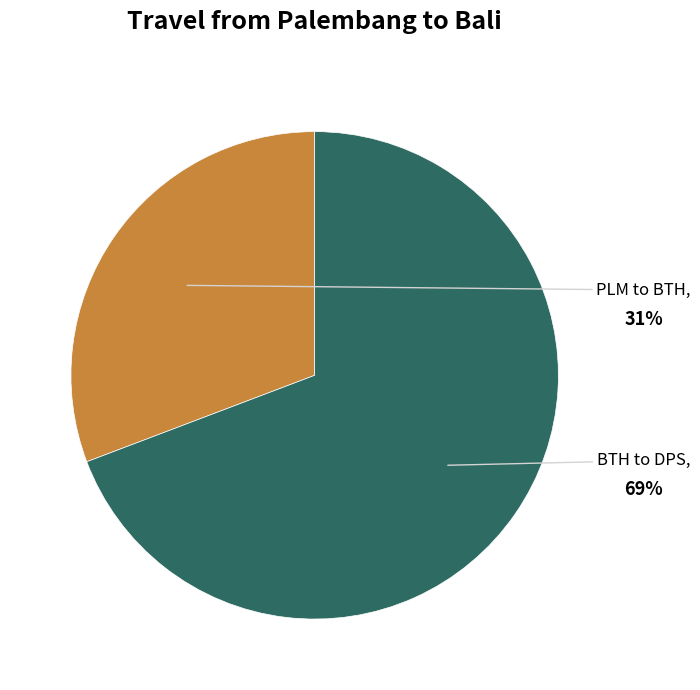

Does BTH to DPS account for over 50% of the chart?

Yes